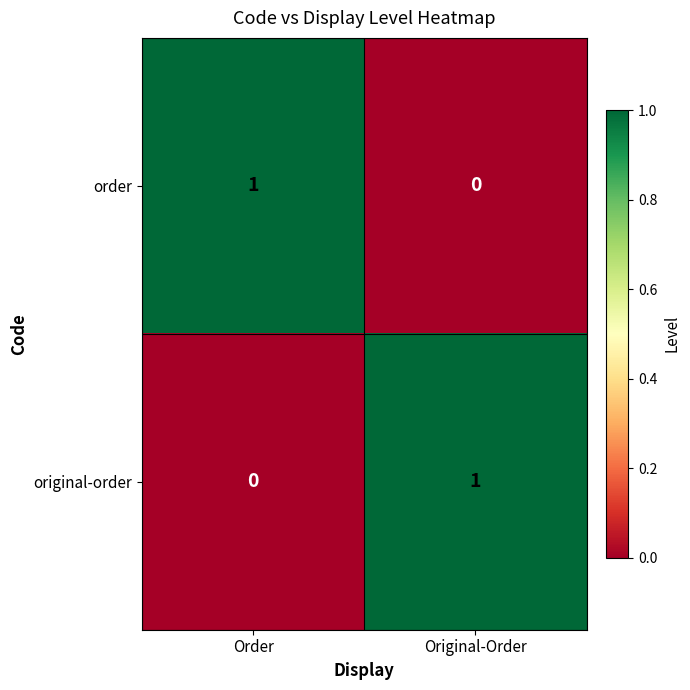

At Original-Order, list the series in order from smallest to largest.

order, original-order